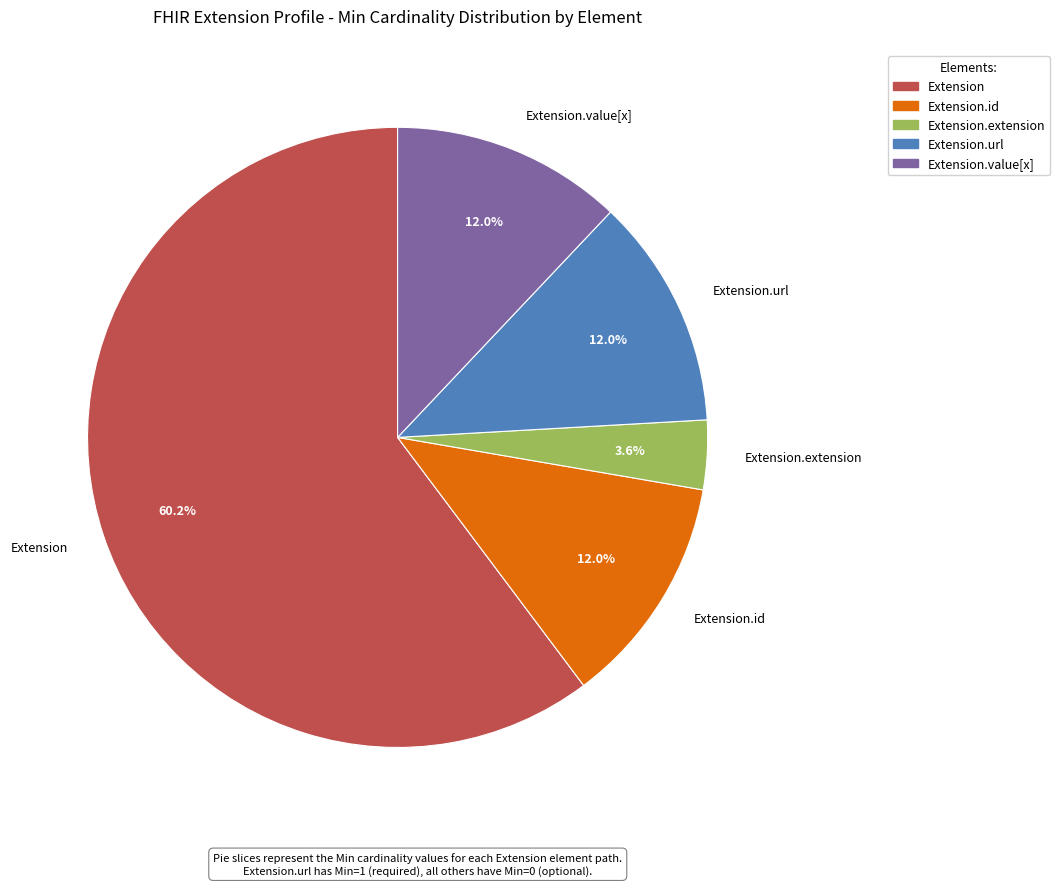

Approximately how many times larger is the value at Extension.id compared to Extension.extension?

3.3